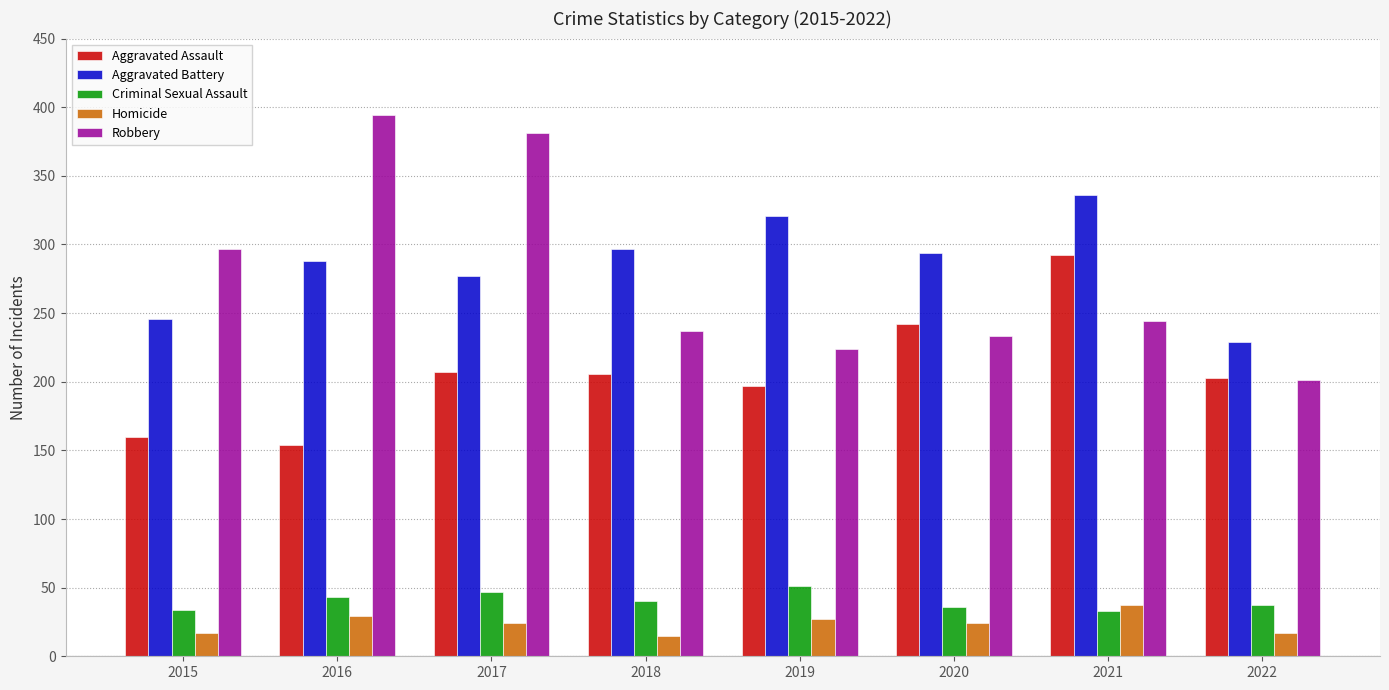

True or false: Robbery has a value of 151 at 2021.

False